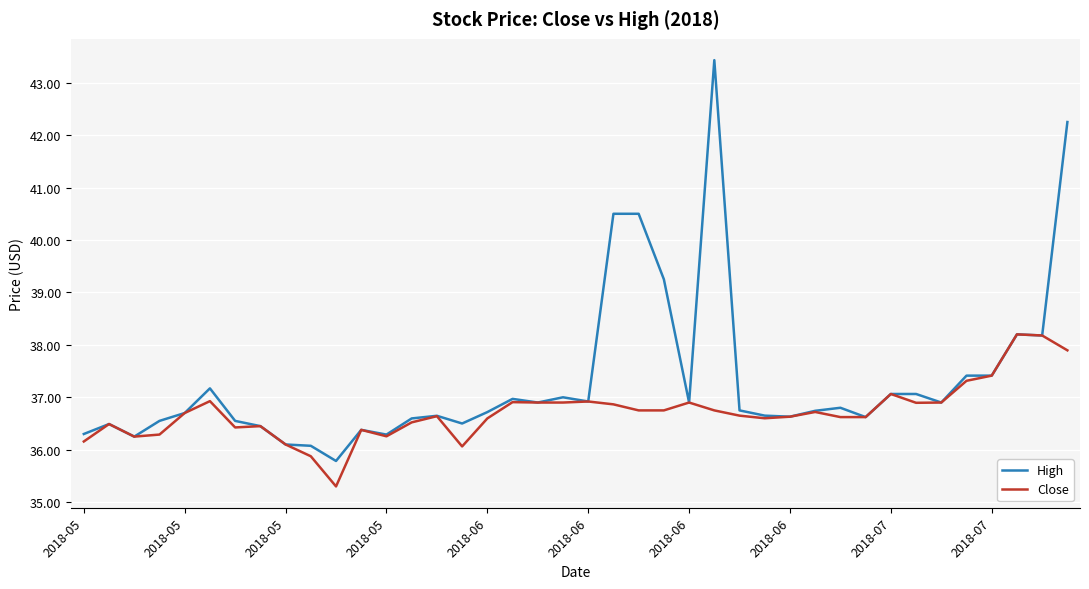

Which series has the largest range (max minus min)?

High